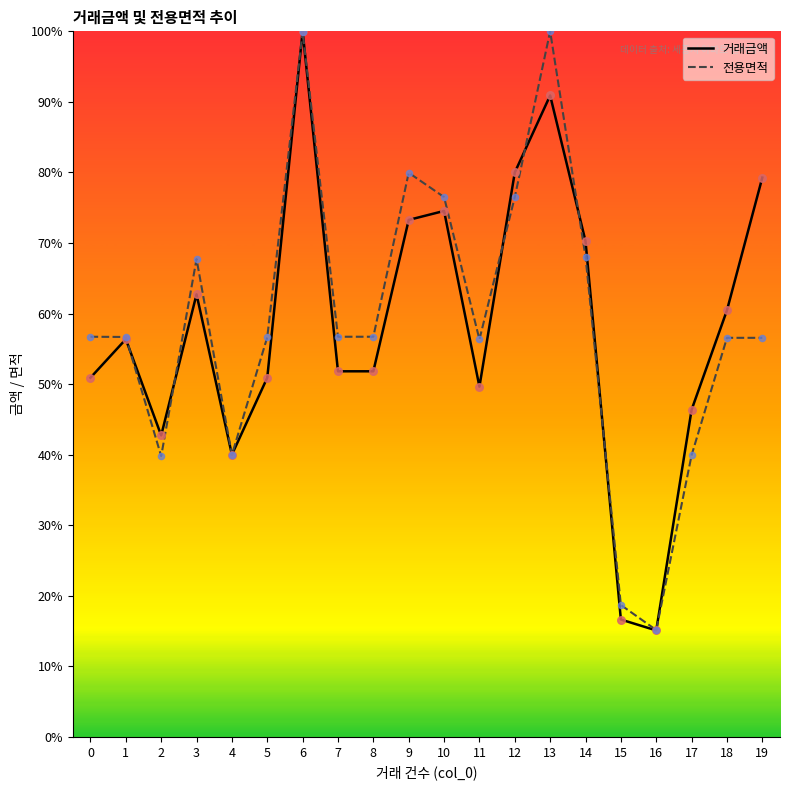

What is the total value across all series at 13?

190.9